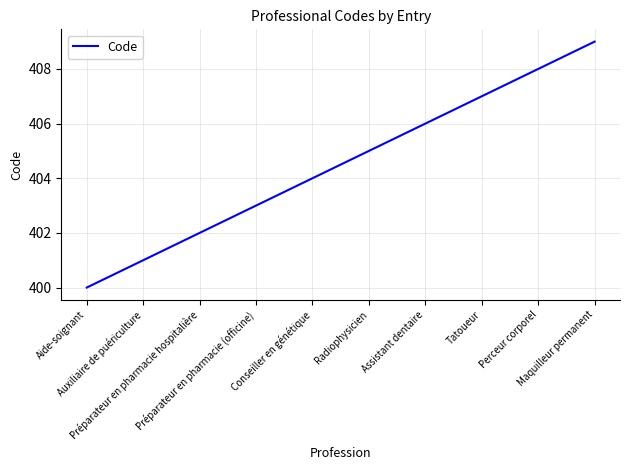

Which has a higher value, Auxiliaire de puériculture or Maquilleur permanent?

Maquilleur permanent